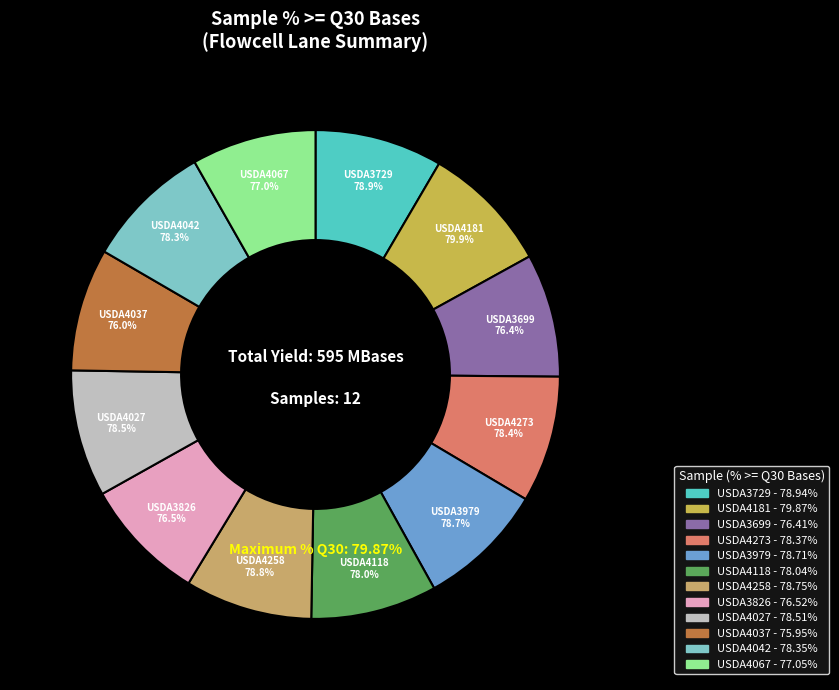

Count the number of slices in the pie.

12